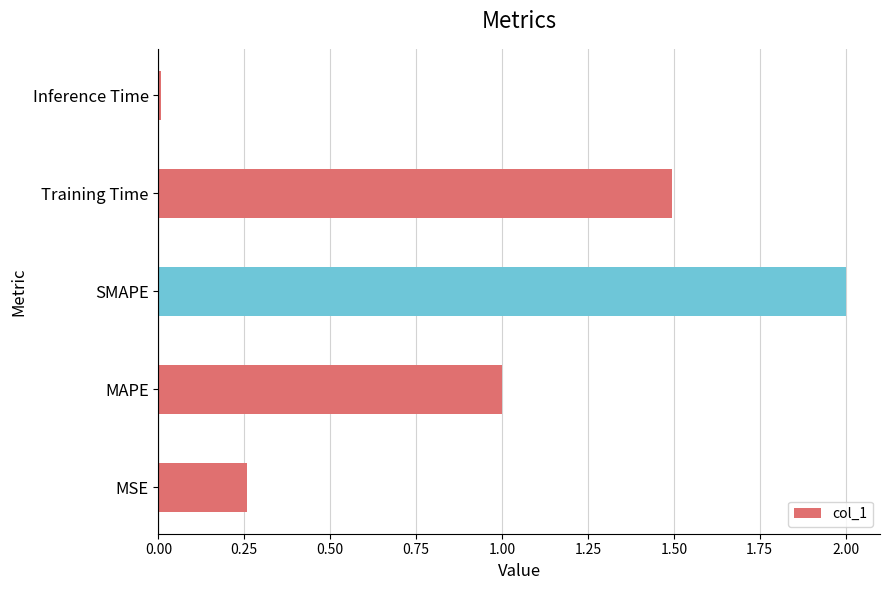

Is it true that the value at Training Time is 0.7?

False